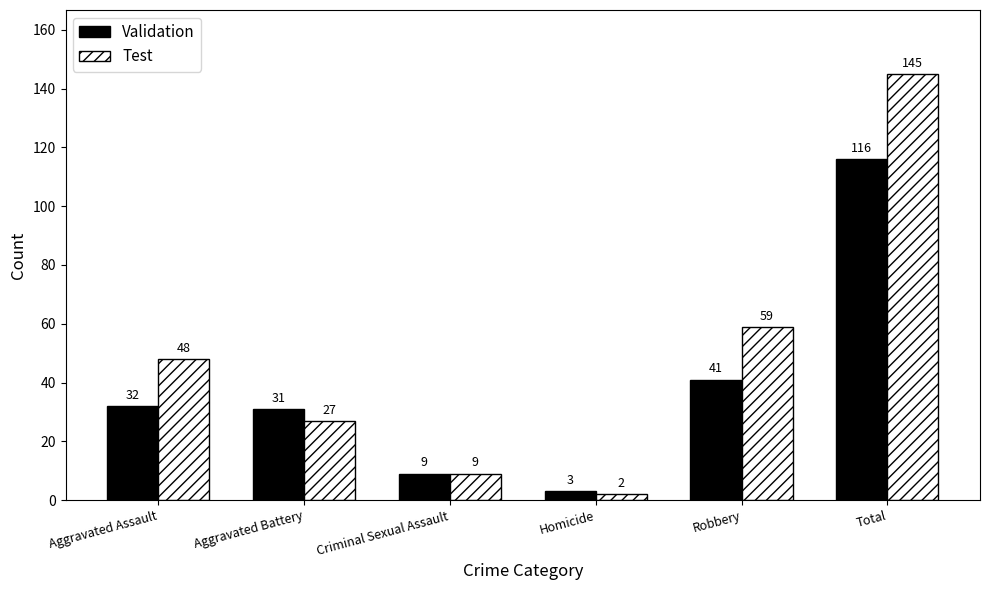

What is the difference between the Test values at Robbery and Homicide?

57